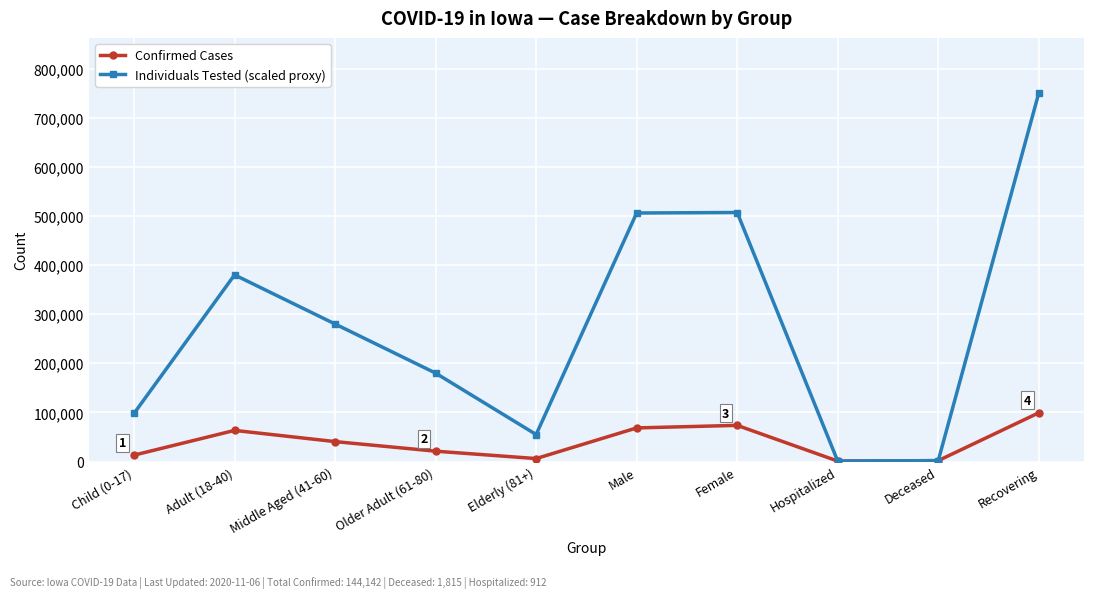

Rank the series at Middle Aged (41-60) from lowest to highest value.

Confirmed Cases, Individuals Tested (scaled proxy)